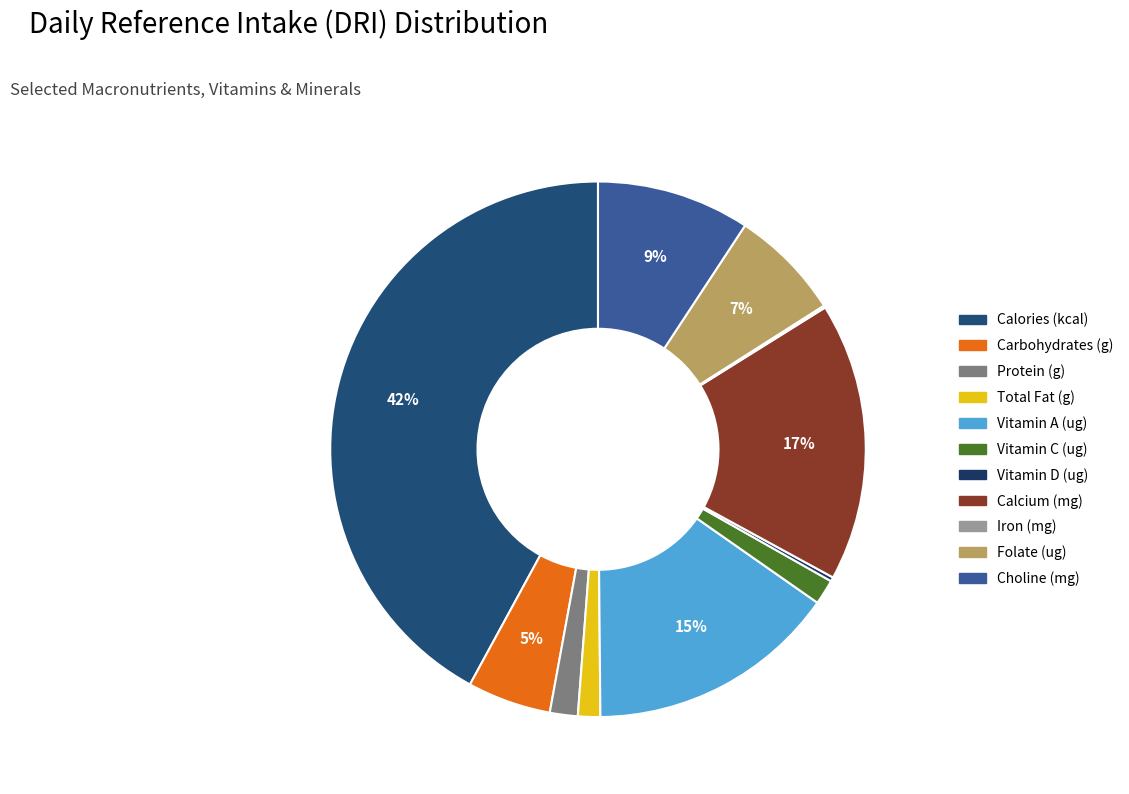

How many segments does this pie chart have?

11